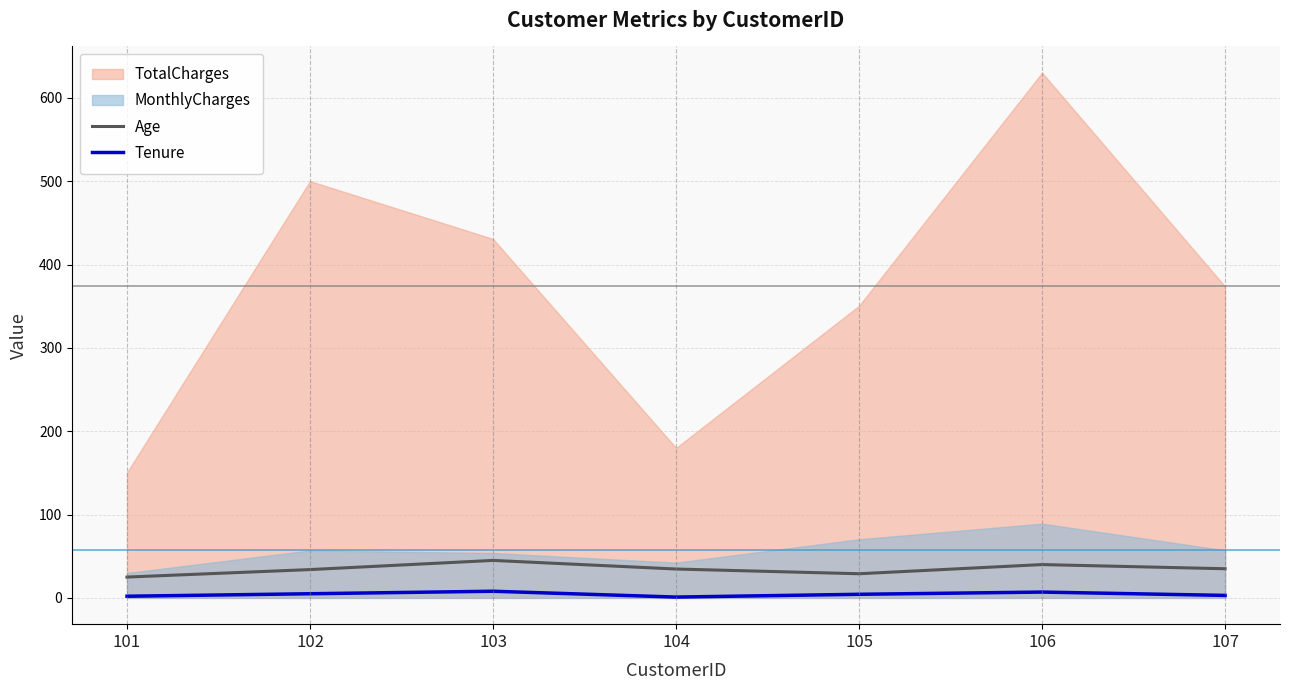

At which category does the chart reach its minimum across all series?

104